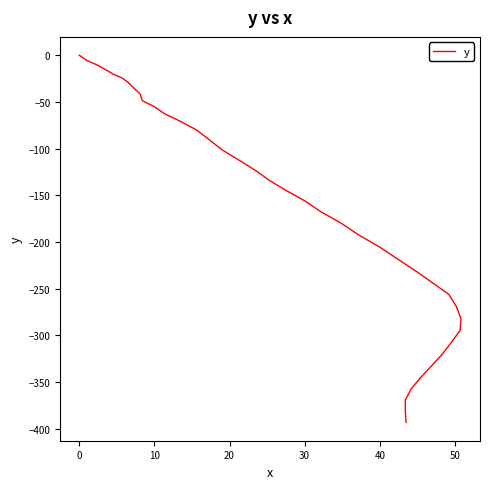

What is the sum of all values?

-6703.8